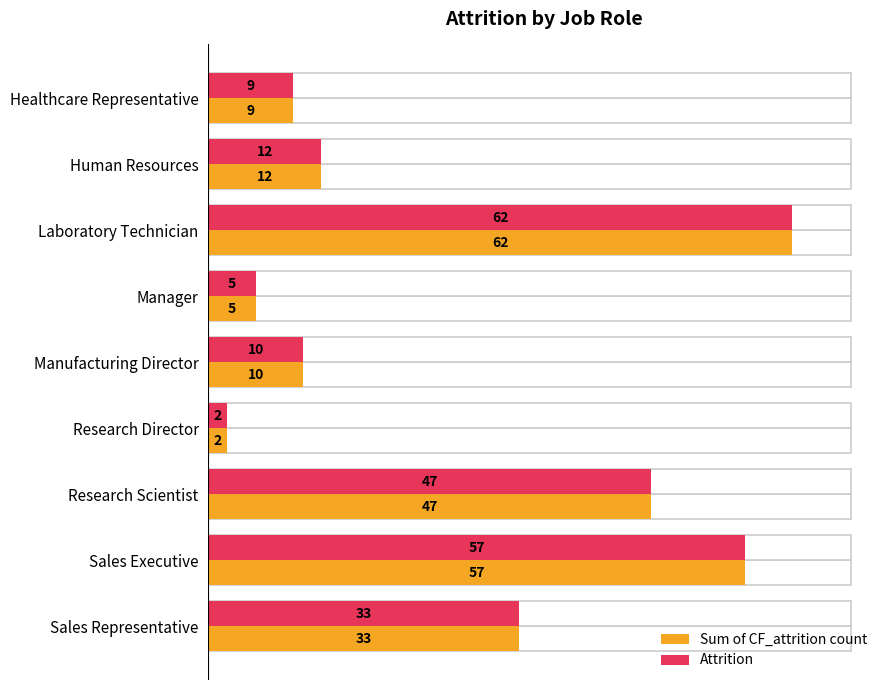

Which series has the largest range (max minus min)?

Sum of CF_attrition count